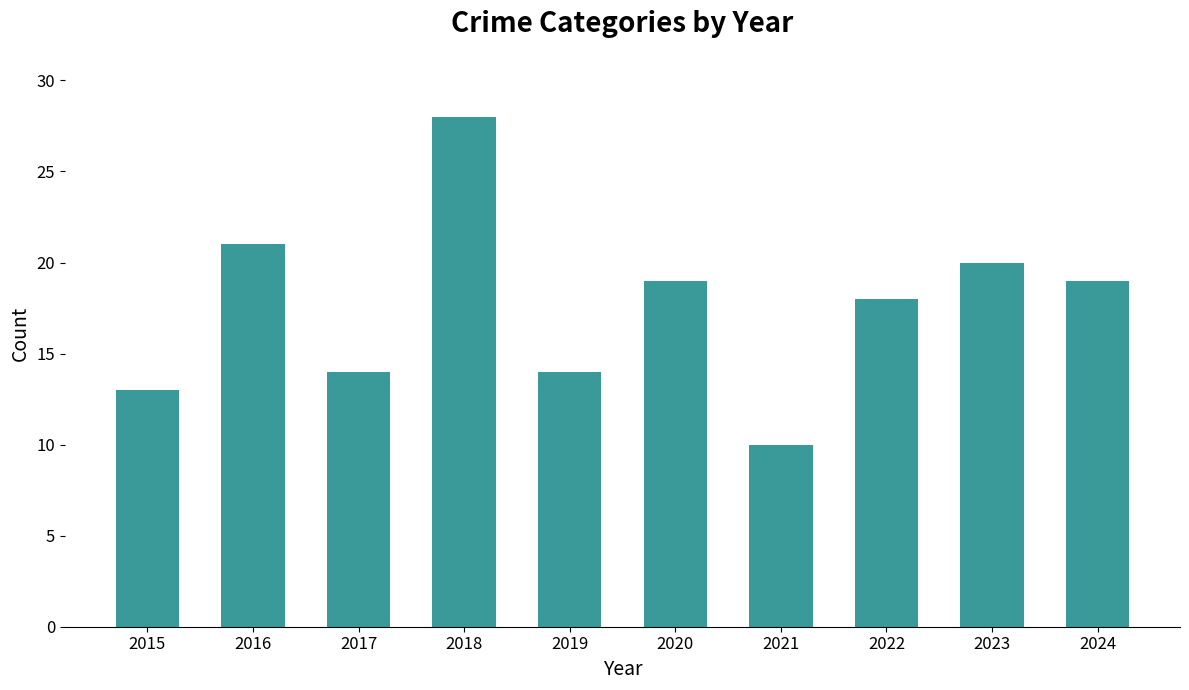

True or false: the data shows 14 at 2017.

True